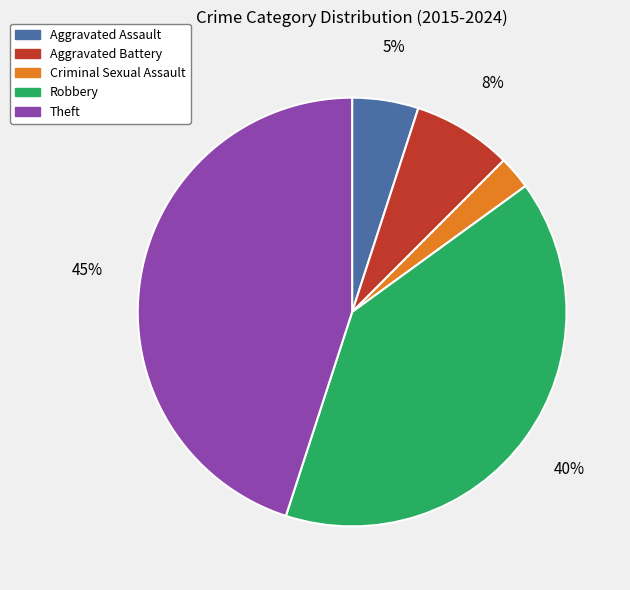

Is there any slice that represents more than half of the pie?

No